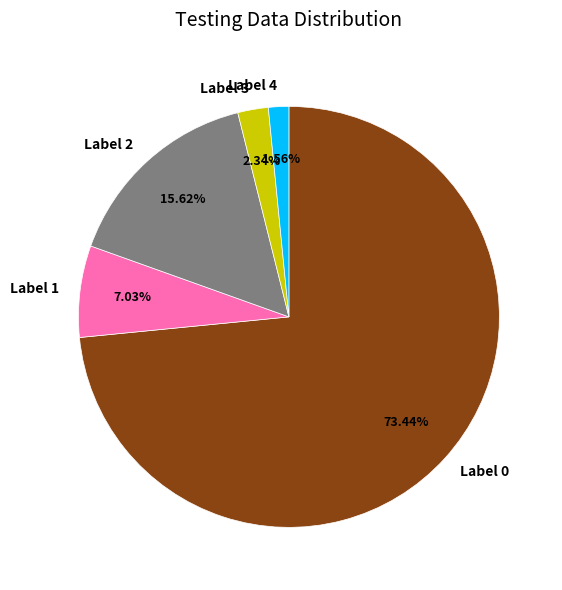

Rank the categories by value from lowest to highest.

Label 4, Label 3, Label 1, Label 2, Label 0